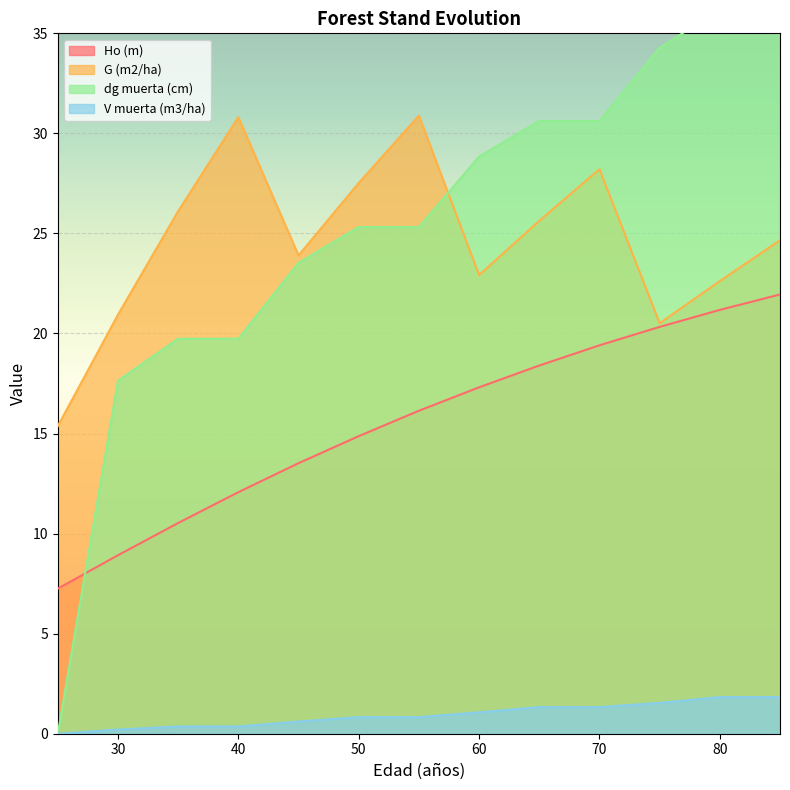

Which category has the highest value in the V muerta (m3/ha) series?

80